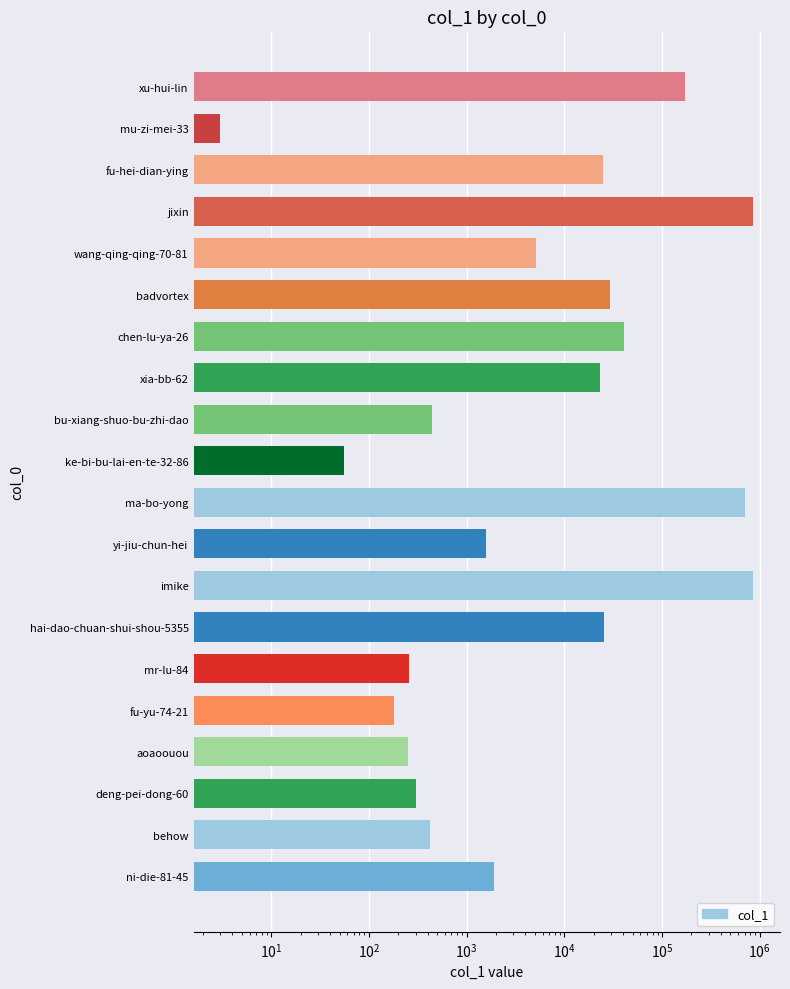

Reading left to right, extract all data points from this chart.

172599	3	24704	861949	5101	29062	40512	23372	443	56	701961	1584	846151	25687	260	182	249	300	424	1903